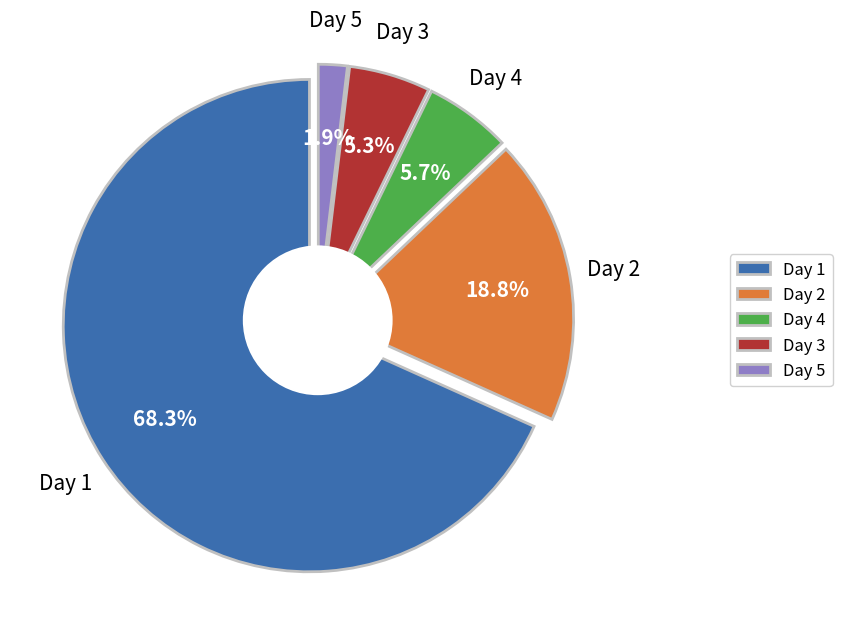

True or false: 27 accounts for 1% of the total.

False